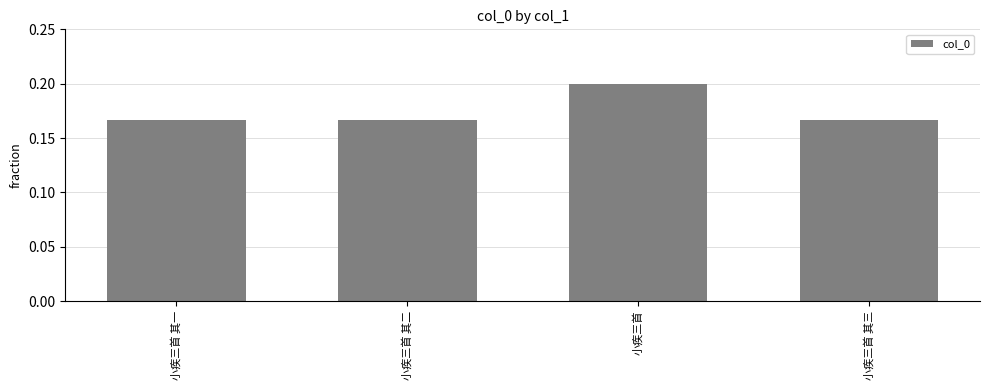

What position from the right is 小疾三首 其三?

1